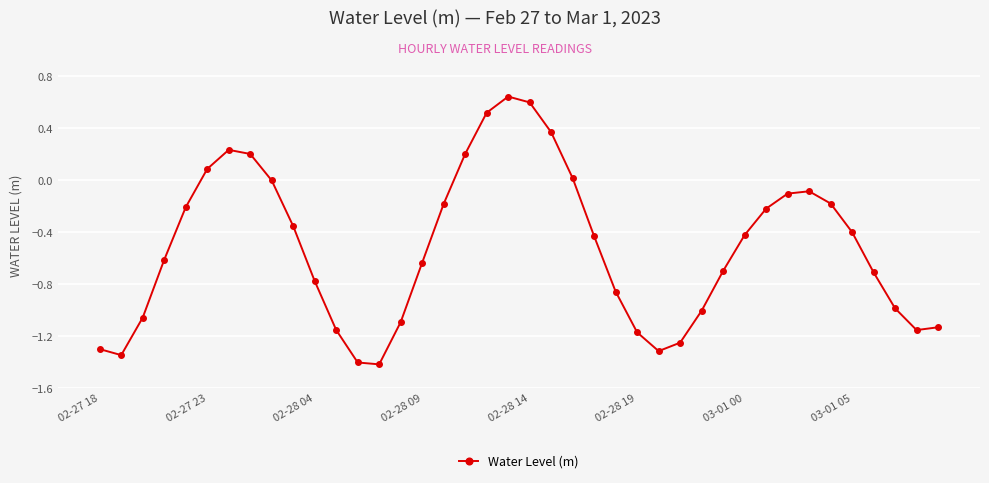

True or false: there are more than 0 points higher than both neighbors.

True